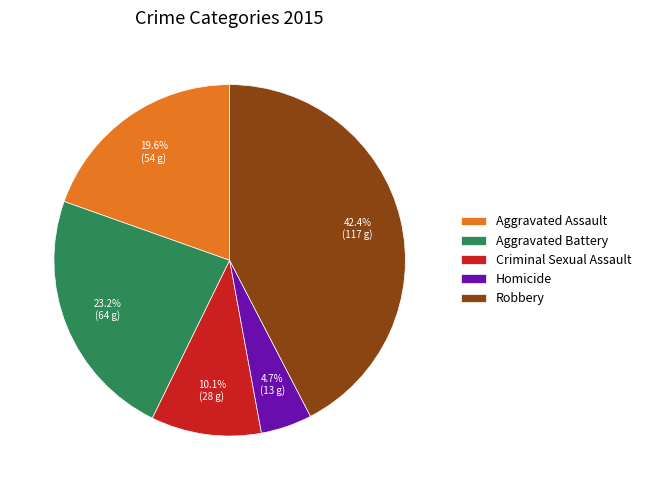

Is there a majority slice in this chart?

No